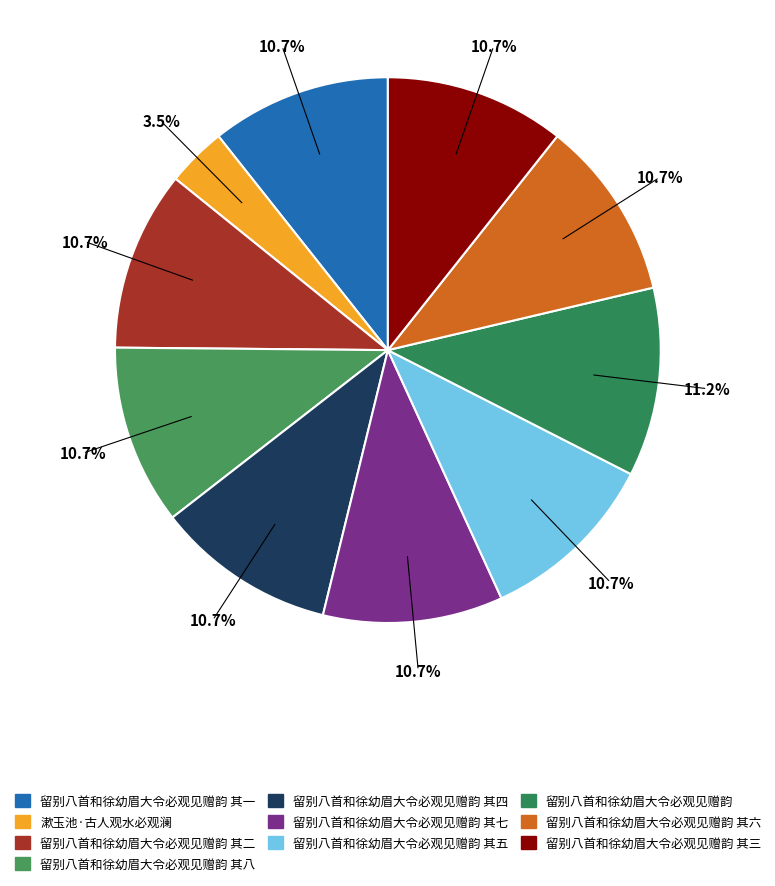

How many segments does this pie chart have?

10